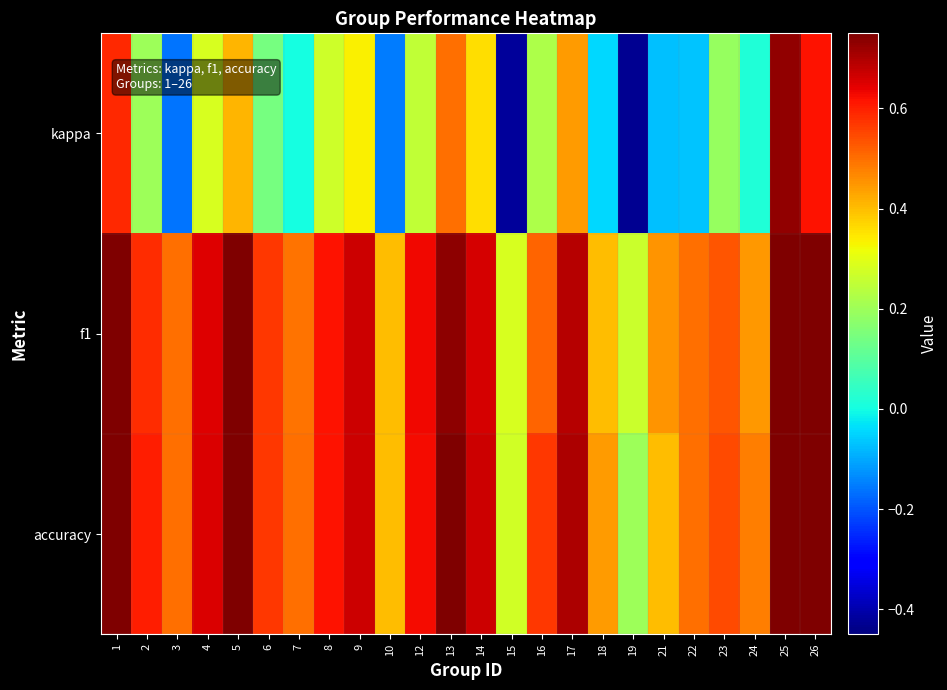

At how many categories does at least one series exceed 0?

24